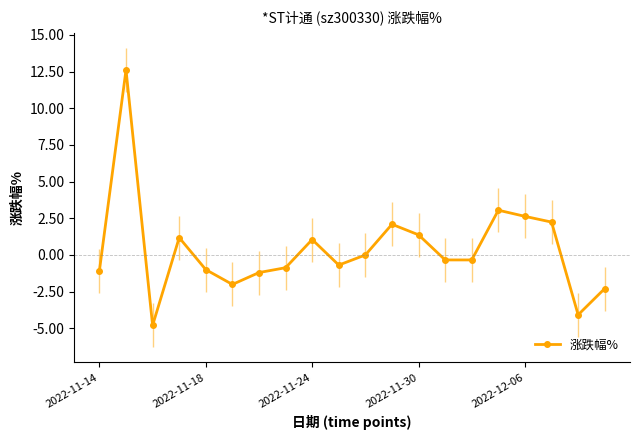

Reading left to right, extract all data points from this chart.

-1.1	12.6	-4.8	1.2	-1.0	-2.0	-1.2	-0.9	1.1	-0.7	0.0	2.1	1.4	-0.3	-0.3	3.0	2.6	2.2	-4.1	-2.3